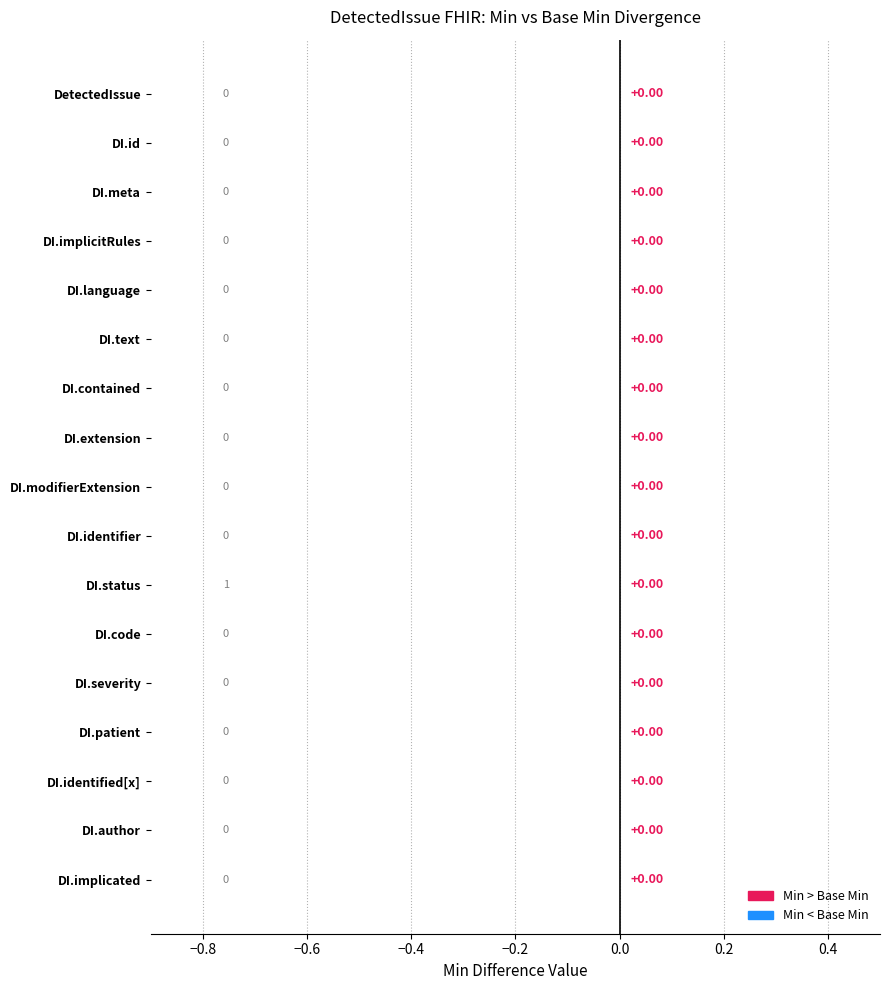

What position from the left is DetectedIssue.text?

6